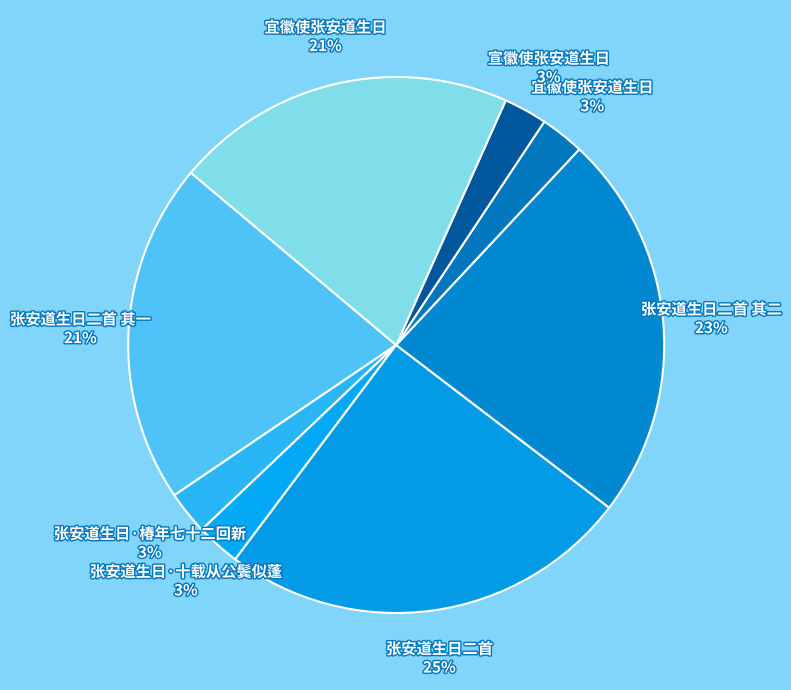

Count the number of slices in the pie.

8